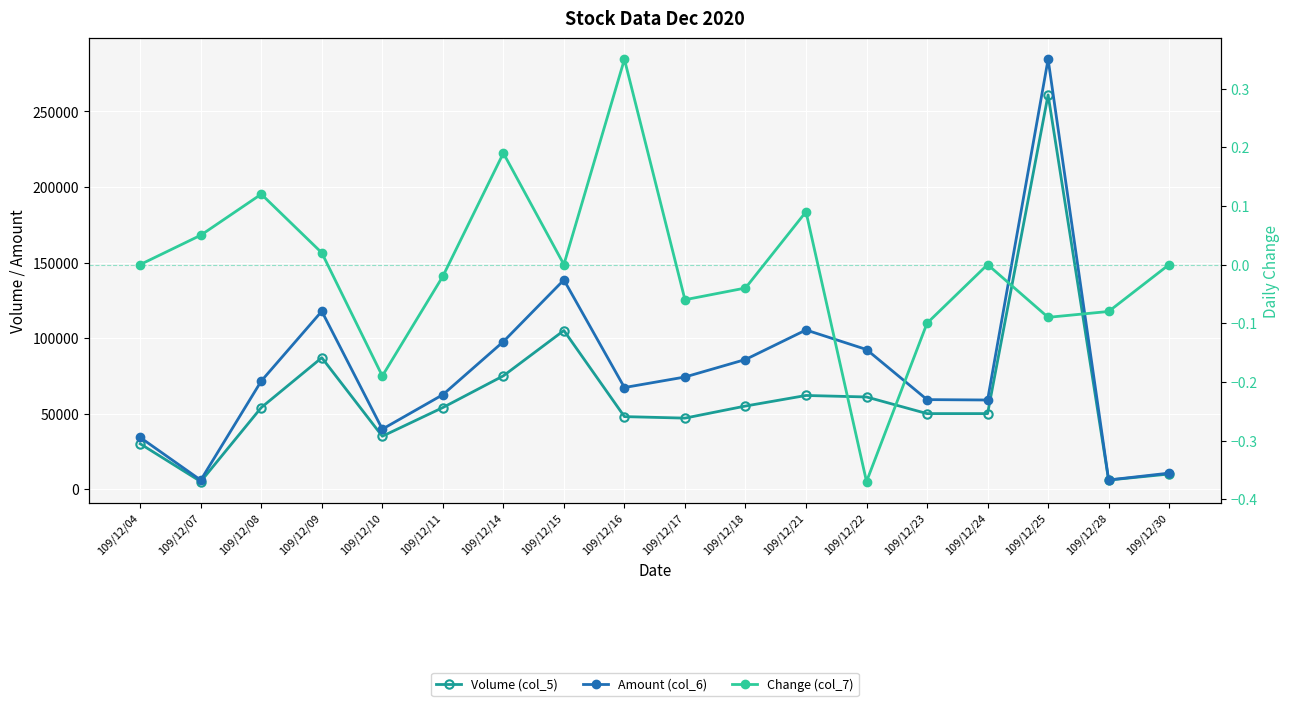

What is the sum of the Amount (col_6) values at 109/12/24 and 109/12/04?

93200.0